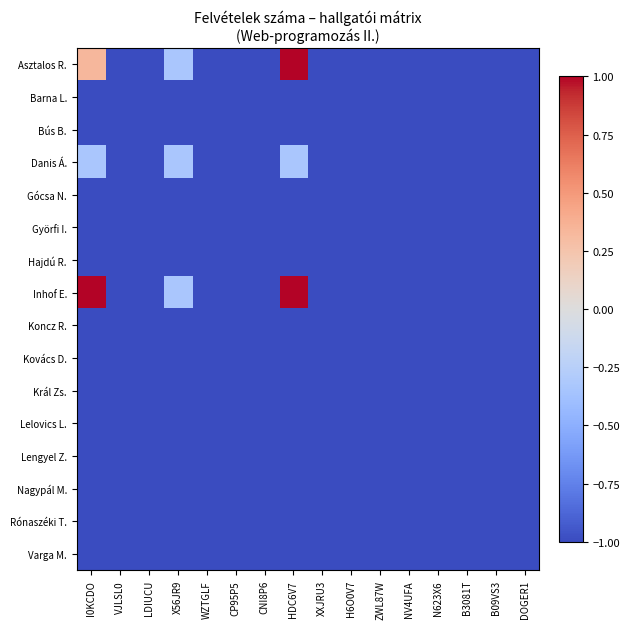

Reading left to right, transcribe all the data shown in this chart.

Asztalos R.: I0KCDO=0.3	VJLSL0=-1.0	LDIUCU=-1.0	X56JR9=-0.3	WZTGLF=-1.0	CP95P5=-1.0	CNI8P6=-1.0	HDC6V7=1.0	XXJRU3=-1.0	H6O0V7=-1.0	ZWL87W=-1.0	NV4UFA=-1.0	N623X6=-1.0	B3081T=-1.0	B09VS3=-1.0	DOGER1=-1.0
Barna L.: I0KCDO=-1.0	VJLSL0=-1.0	LDIUCU=-1.0	X56JR9=-1.0	WZTGLF=-1.0	CP95P5=-1.0	CNI8P6=-1.0	HDC6V7=-1.0	XXJRU3=-1.0	H6O0V7=-1.0	ZWL87W=-1.0	NV4UFA=-1.0	N623X6=-1.0	B3081T=-1.0	B09VS3=-1.0	DOGER1=-1.0
Bús B.: I0KCDO=-1.0	VJLSL0=-1.0	LDIUCU=-1.0	X56JR9=-1.0	WZTGLF=-1.0	CP95P5=-1.0	CNI8P6=-1.0	HDC6V7=-1.0	XXJRU3=-1.0	H6O0V7=-1.0	ZWL87W=-1.0	NV4UFA=-1.0	N623X6=-1.0	B3081T=-1.0	B09VS3=-1.0	DOGER1=-1.0
Danis Á.: I0KCDO=-0.3	VJLSL0=-1.0	LDIUCU=-1.0	X56JR9=-0.3	WZTGLF=-1.0	CP95P5=-1.0	CNI8P6=-1.0	HDC6V7=-0.3	XXJRU3=-1.0	H6O0V7=-1.0	ZWL87W=-1.0	NV4UFA=-1.0	N623X6=-1.0	B3081T=-1.0	B09VS3=-1.0	DOGER1=-1.0
Gócsa N.: I0KCDO=-1.0	VJLSL0=-1.0	LDIUCU=-1.0	X56JR9=-1.0	WZTGLF=-1.0	CP95P5=-1.0	CNI8P6=-1.0	HDC6V7=-1.0	XXJRU3=-1.0	H6O0V7=-1.0	ZWL87W=-1.0	NV4UFA=-1.0	N623X6=-1.0	B3081T=-1.0	B09VS3=-1.0	DOGER1=-1.0
Györfi I.: I0KCDO=-1.0	VJLSL0=-1.0	LDIUCU=-1.0	X56JR9=-1.0	WZTGLF=-1.0	CP95P5=-1.0	CNI8P6=-1.0	HDC6V7=-1.0	XXJRU3=-1.0	H6O0V7=-1.0	ZWL87W=-1.0	NV4UFA=-1.0	N623X6=-1.0	B3081T=-1.0	B09VS3=-1.0	DOGER1=-1.0
Hajdú R.: I0KCDO=-1.0	VJLSL0=-1.0	LDIUCU=-1.0	X56JR9=-1.0	WZTGLF=-1.0	CP95P5=-1.0	CNI8P6=-1.0	HDC6V7=-1.0	XXJRU3=-1.0	H6O0V7=-1.0	ZWL87W=-1.0	NV4UFA=-1.0	N623X6=-1.0	B3081T=-1.0	B09VS3=-1.0	DOGER1=-1.0
Inhof E.: I0KCDO=1.0	VJLSL0=-1.0	LDIUCU=-1.0	X56JR9=-0.3	WZTGLF=-1.0	CP95P5=-1.0	CNI8P6=-1.0	HDC6V7=1.0	XXJRU3=-1.0	H6O0V7=-1.0	ZWL87W=-1.0	NV4UFA=-1.0	N623X6=-1.0	B3081T=-1.0	B09VS3=-1.0	DOGER1=-1.0
Koncz R.: I0KCDO=-1.0	VJLSL0=-1.0	LDIUCU=-1.0	X56JR9=-1.0	WZTGLF=-1.0	CP95P5=-1.0	CNI8P6=-1.0	HDC6V7=-1.0	XXJRU3=-1.0	H6O0V7=-1.0	ZWL87W=-1.0	NV4UFA=-1.0	N623X6=-1.0	B3081T=-1.0	B09VS3=-1.0	DOGER1=-1.0
Kovács D.: I0KCDO=-1.0	VJLSL0=-1.0	LDIUCU=-1.0	X56JR9=-1.0	WZTGLF=-1.0	CP95P5=-1.0	CNI8P6=-1.0	HDC6V7=-1.0	XXJRU3=-1.0	H6O0V7=-1.0	ZWL87W=-1.0	NV4UFA=-1.0	N623X6=-1.0	B3081T=-1.0	B09VS3=-1.0	DOGER1=-1.0
Král Zs.: I0KCDO=-1.0	VJLSL0=-1.0	LDIUCU=-1.0	X56JR9=-1.0	WZTGLF=-1.0	CP95P5=-1.0	CNI8P6=-1.0	HDC6V7=-1.0	XXJRU3=-1.0	H6O0V7=-1.0	ZWL87W=-1.0	NV4UFA=-1.0	N623X6=-1.0	B3081T=-1.0	B09VS3=-1.0	DOGER1=-1.0
Lelovics L.: I0KCDO=-1.0	VJLSL0=-1.0	LDIUCU=-1.0	X56JR9=-1.0	WZTGLF=-1.0	CP95P5=-1.0	CNI8P6=-1.0	HDC6V7=-1.0	XXJRU3=-1.0	H6O0V7=-1.0	ZWL87W=-1.0	NV4UFA=-1.0	N623X6=-1.0	B3081T=-1.0	B09VS3=-1.0	DOGER1=-1.0
Lengyel Z.: I0KCDO=-1.0	VJLSL0=-1.0	LDIUCU=-1.0	X56JR9=-1.0	WZTGLF=-1.0	CP95P5=-1.0	CNI8P6=-1.0	HDC6V7=-1.0	XXJRU3=-1.0	H6O0V7=-1.0	ZWL87W=-1.0	NV4UFA=-1.0	N623X6=-1.0	B3081T=-1.0	B09VS3=-1.0	DOGER1=-1.0
Nagypál M.: I0KCDO=-1.0	VJLSL0=-1.0	LDIUCU=-1.0	X56JR9=-1.0	WZTGLF=-1.0	CP95P5=-1.0	CNI8P6=-1.0	HDC6V7=-1.0	XXJRU3=-1.0	H6O0V7=-1.0	ZWL87W=-1.0	NV4UFA=-1.0	N623X6=-1.0	B3081T=-1.0	B09VS3=-1.0	DOGER1=-1.0
Rónaszéki T.: I0KCDO=-1.0	VJLSL0=-1.0	LDIUCU=-1.0	X56JR9=-1.0	WZTGLF=-1.0	CP95P5=-1.0	CNI8P6=-1.0	HDC6V7=-1.0	XXJRU3=-1.0	H6O0V7=-1.0	ZWL87W=-1.0	NV4UFA=-1.0	N623X6=-1.0	B3081T=-1.0	B09VS3=-1.0	DOGER1=-1.0
Varga M.: I0KCDO=-1.0	VJLSL0=-1.0	LDIUCU=-1.0	X56JR9=-1.0	WZTGLF=-1.0	CP95P5=-1.0	CNI8P6=-1.0	HDC6V7=-1.0	XXJRU3=-1.0	H6O0V7=-1.0	ZWL87W=-1.0	NV4UFA=-1.0	N623X6=-1.0	B3081T=-1.0	B09VS3=-1.0	DOGER1=-1.0